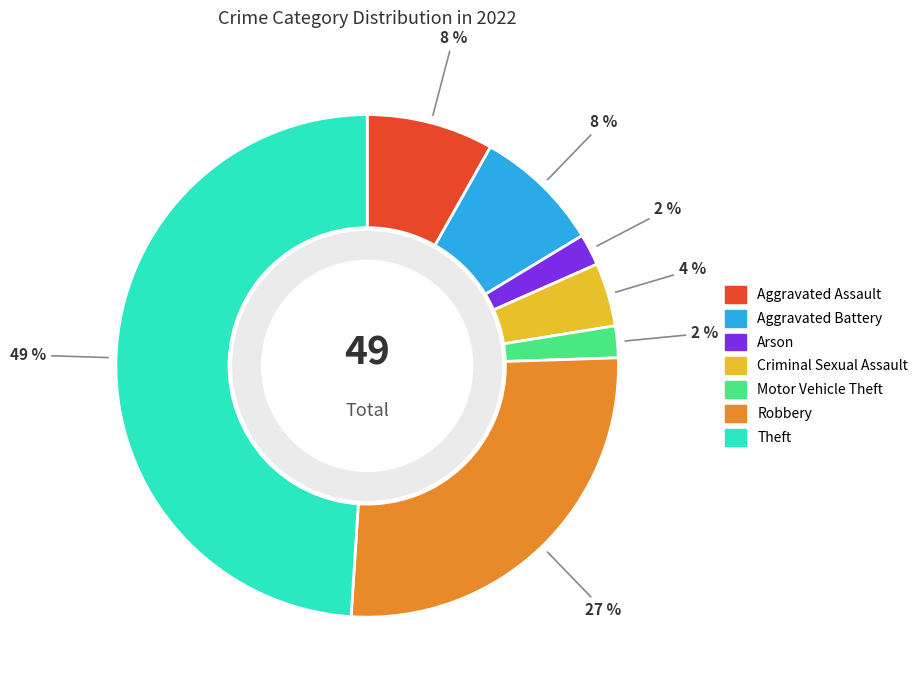

What is the ratio of the value at Robbery to the value at Aggravated Battery?

3.2